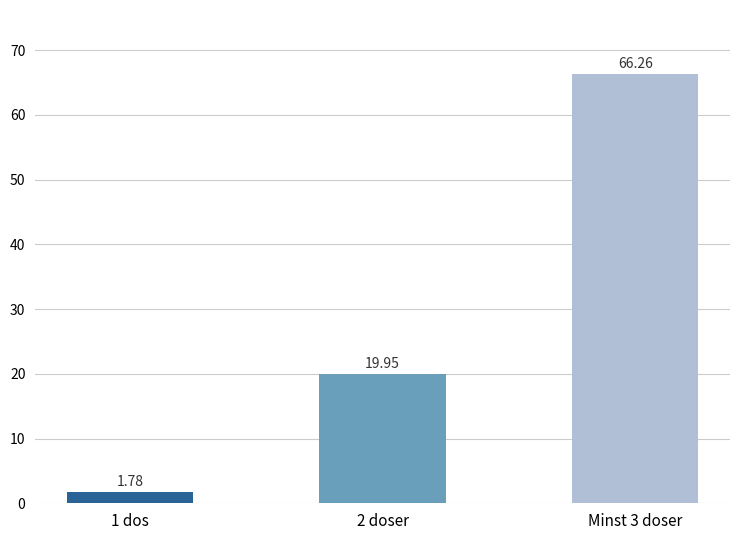

Is it true that the value at 2 doser is 19.9?

True